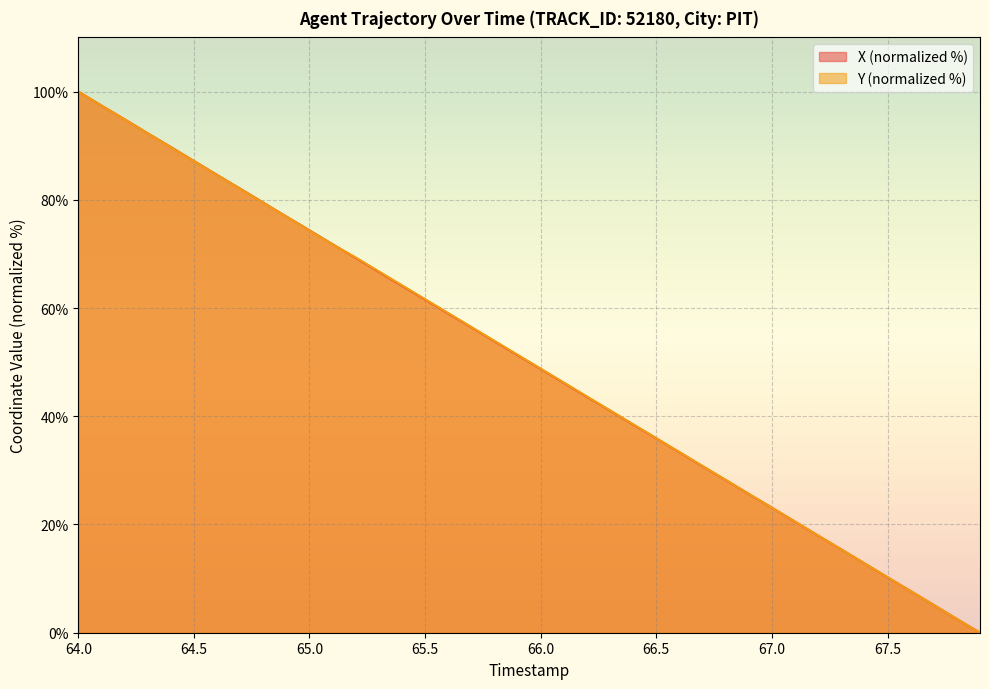

What is the total value across all series at 67.2?

35.9